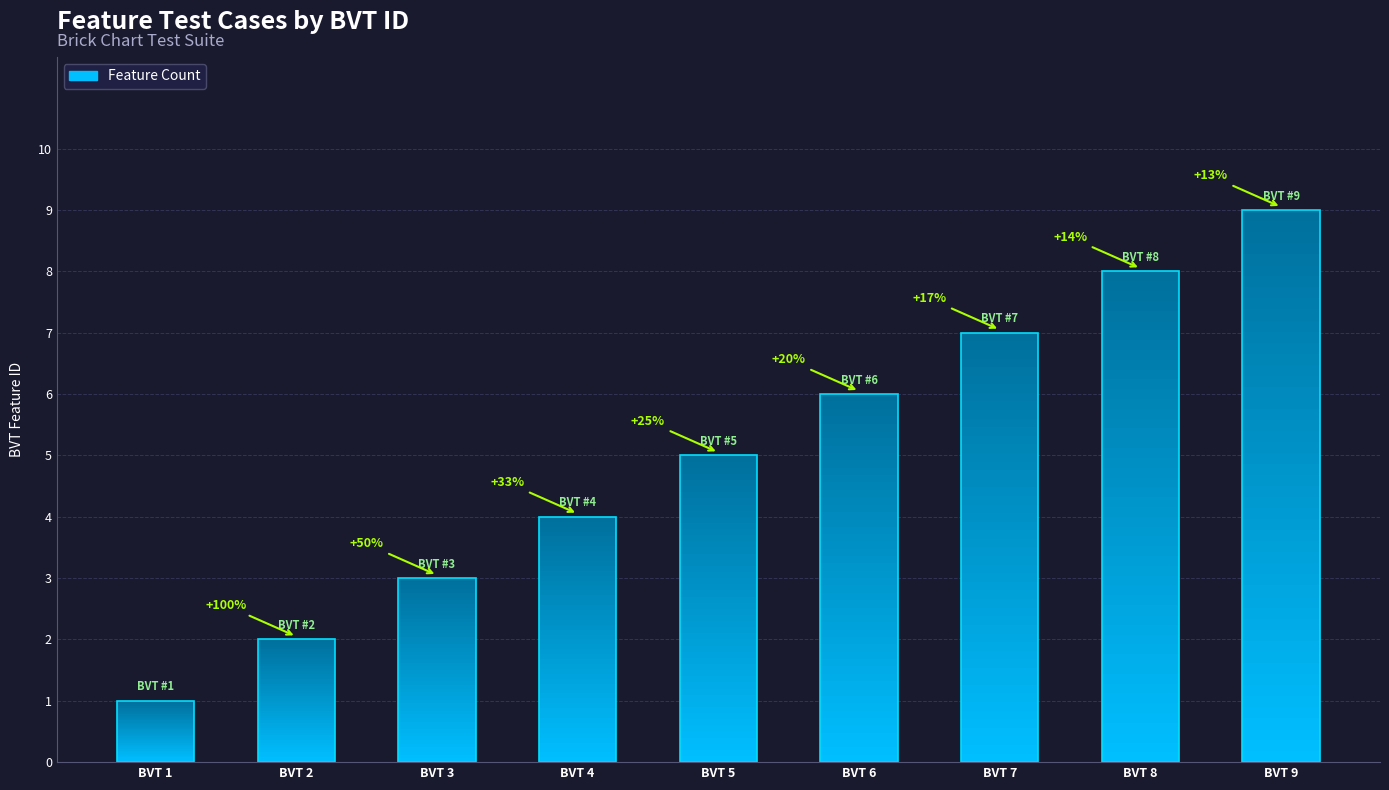

Approximately how many times larger is the value at BVT 9 compared to BVT 8?

1.1